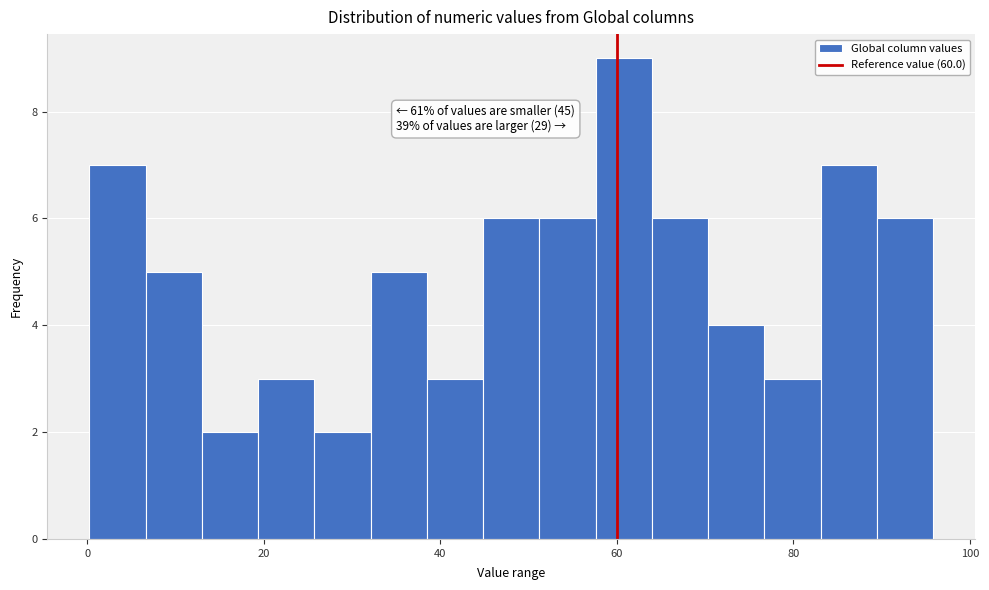

Around what value on the x-axis is the tallest bar? Give the approximate position of its centre, as read against the axis.

60